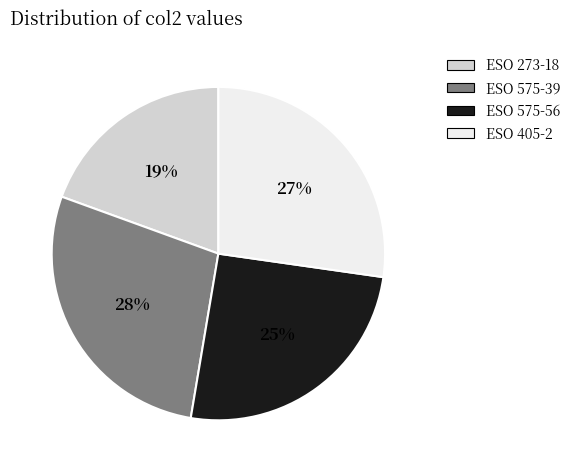

Is ESO 405-2 the majority of the pie?

No